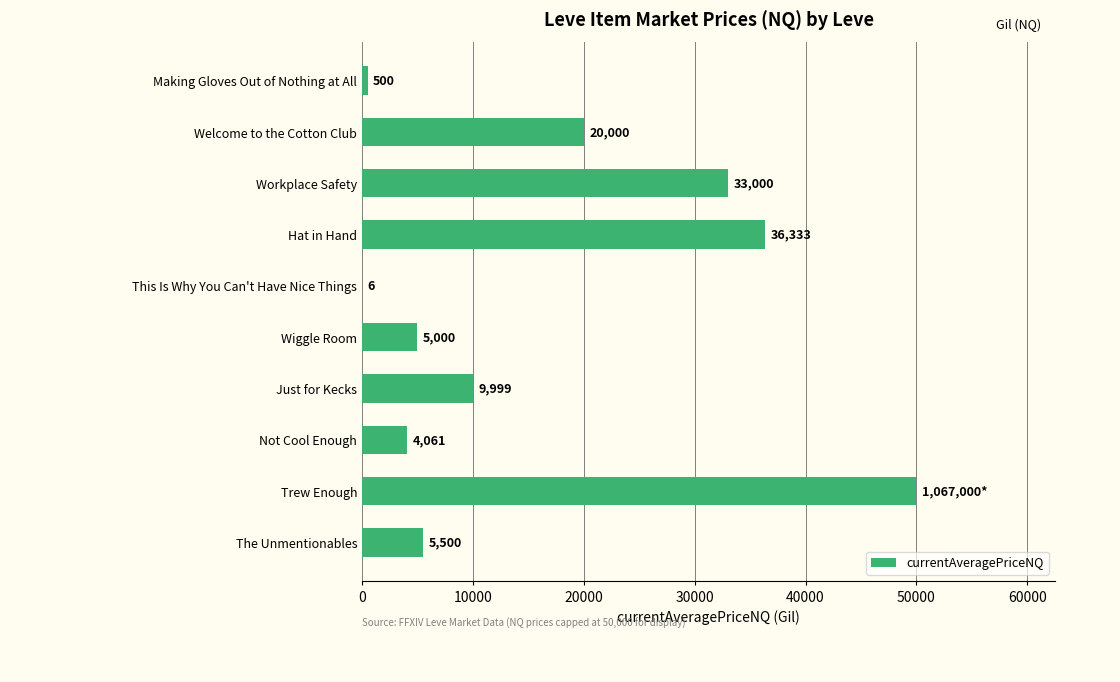

Read the value at The Unmentionables.

5500.0